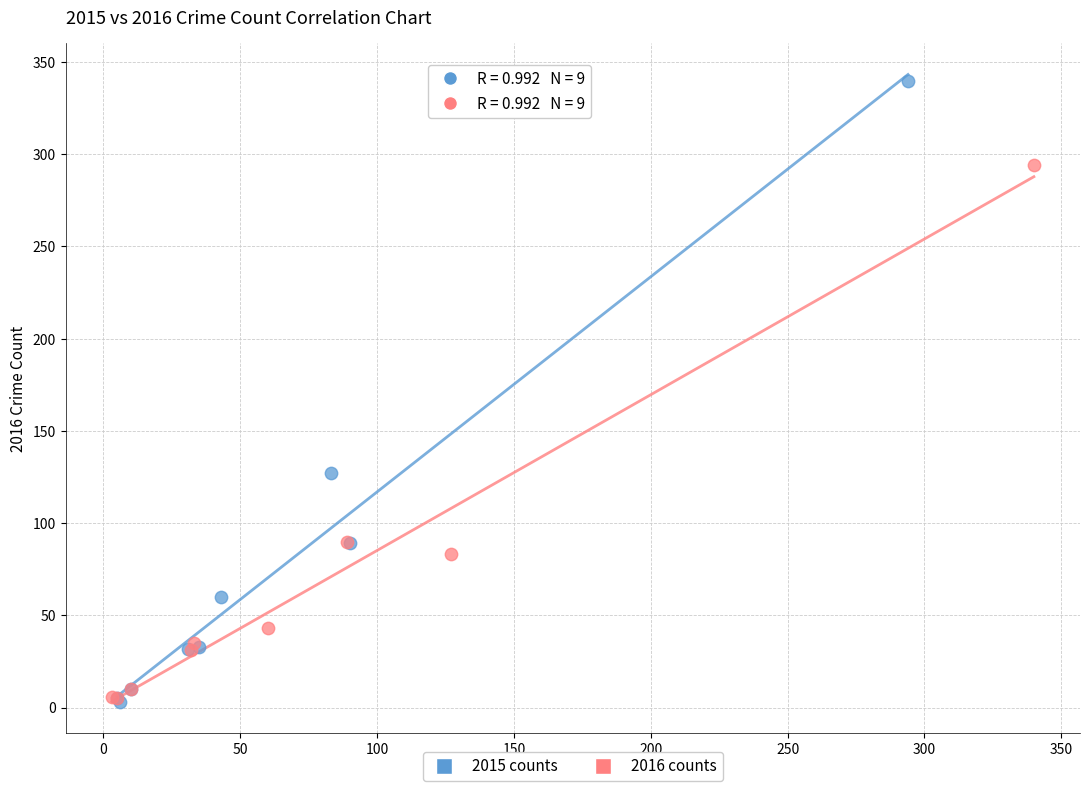

Which series has the widest spread of Y values?

2015 counts